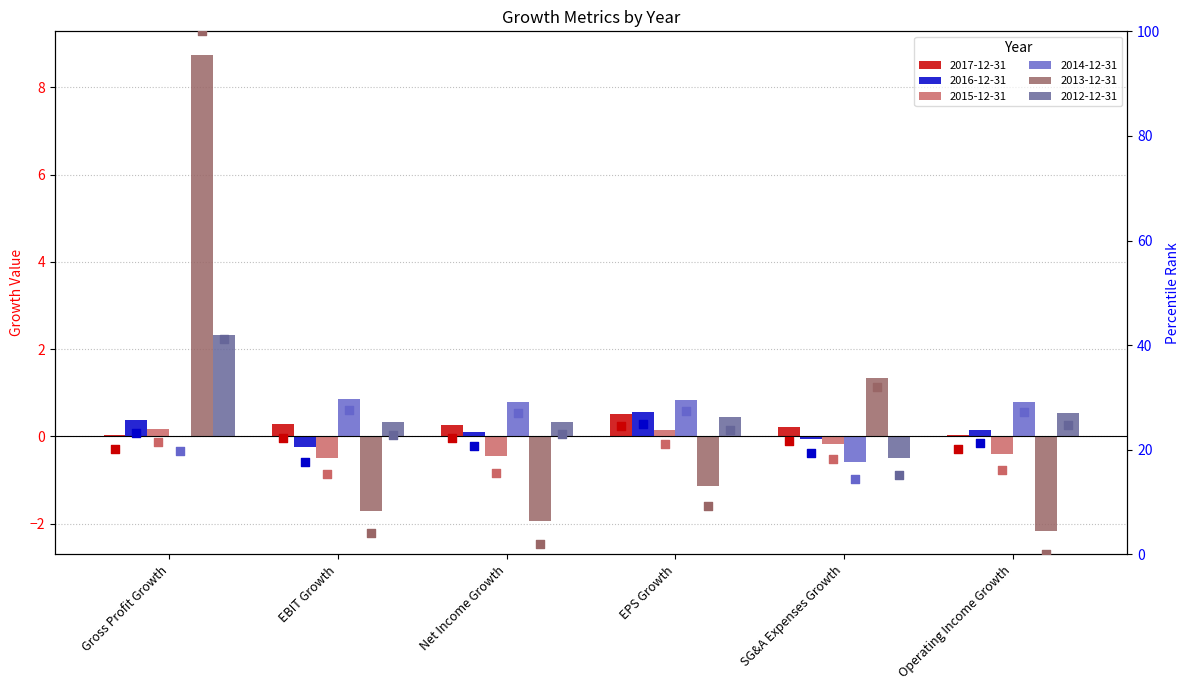

Which series reaches the minimum Y coordinate?

2013-12-31 rank